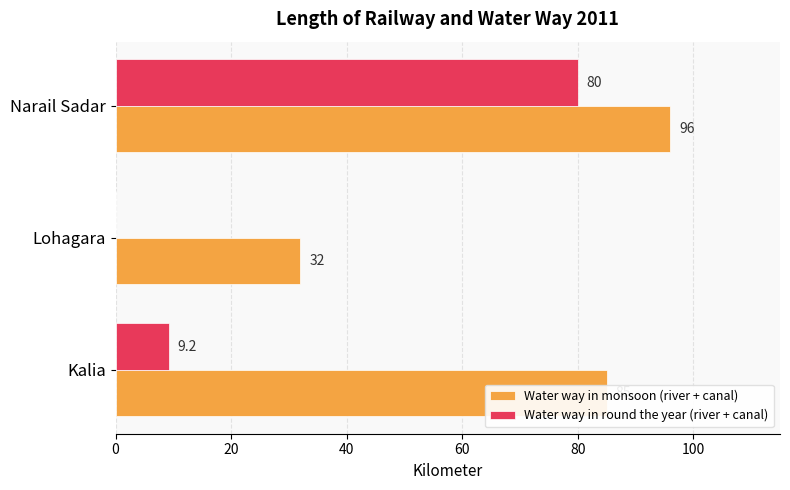

Which category has the highest value in the Water way in round the year (river + canal) series?

Narail Sadar